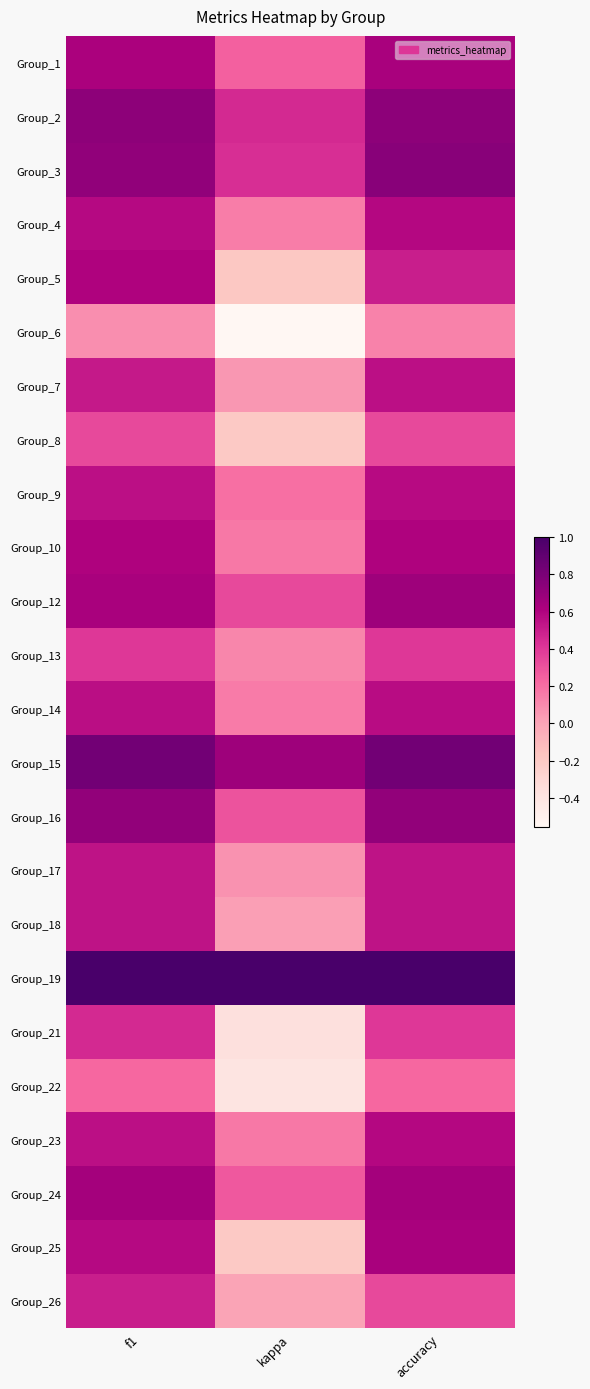

What is the smallest value displayed?

-0.6